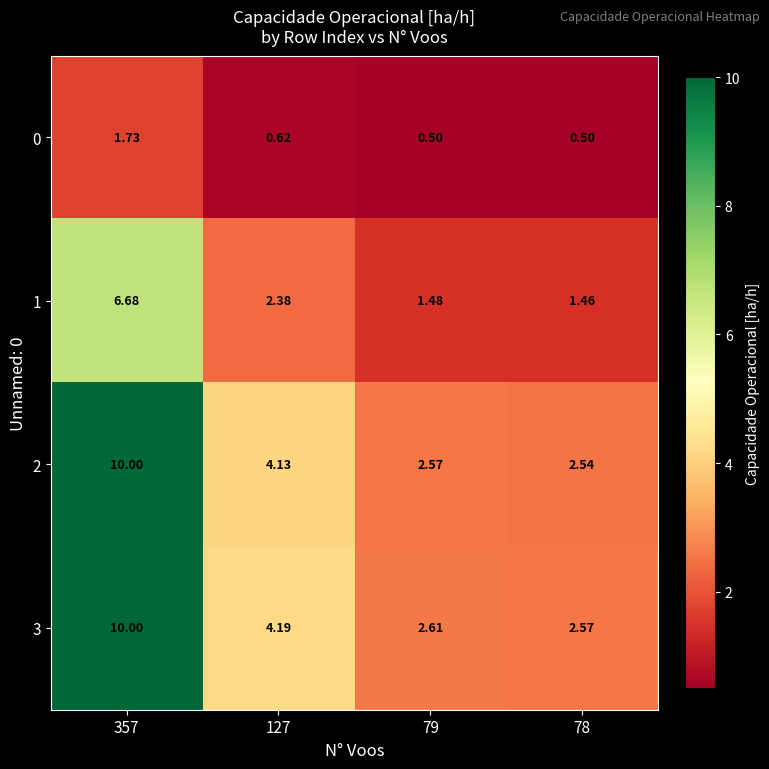

Which series has the largest range (max minus min)?

2